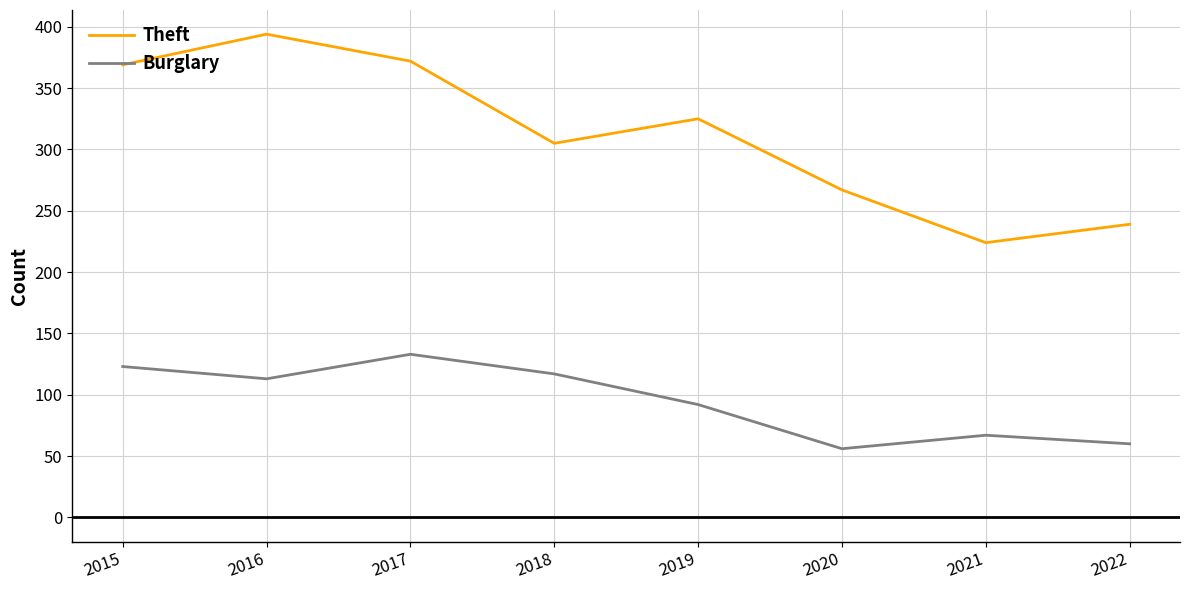

Which series has the largest total across all categories?

Theft